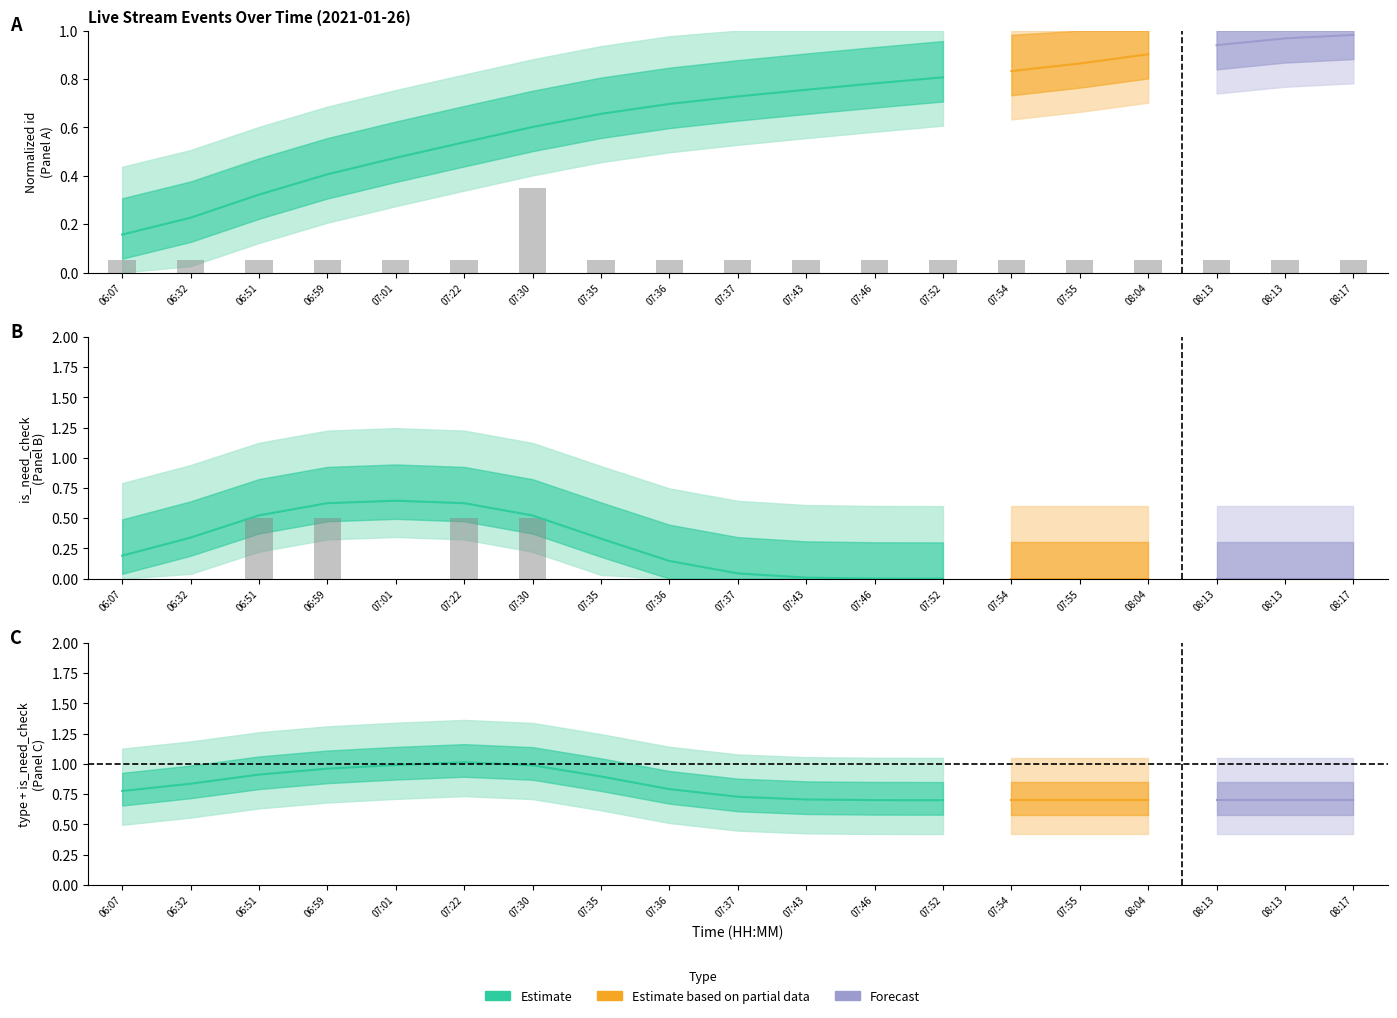

True or false: is_need_check has a value of 0.3 at 07:46.

False